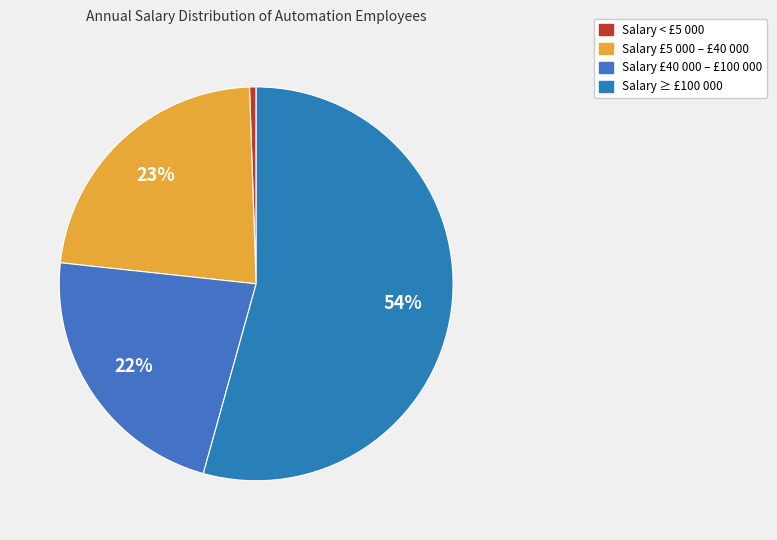

Count the number of slices in the pie.

4